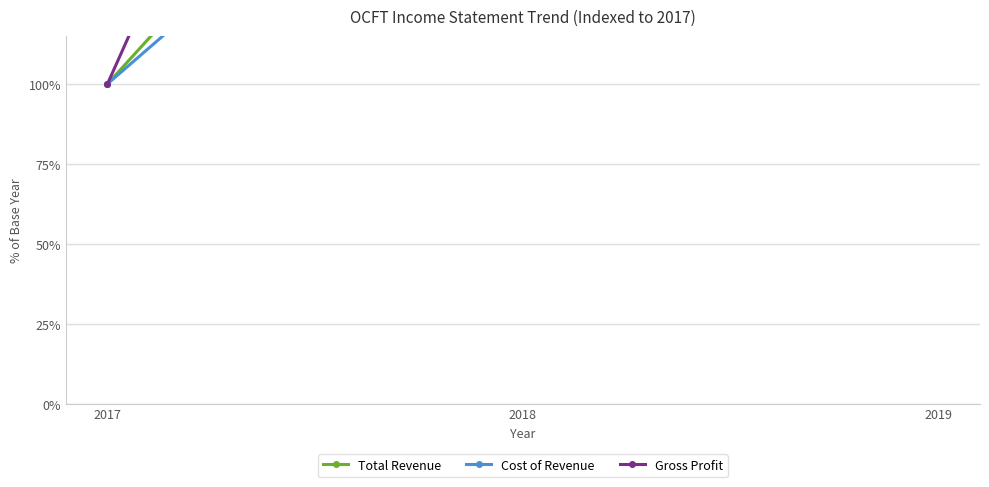

How many lines are shown in the chart?

3